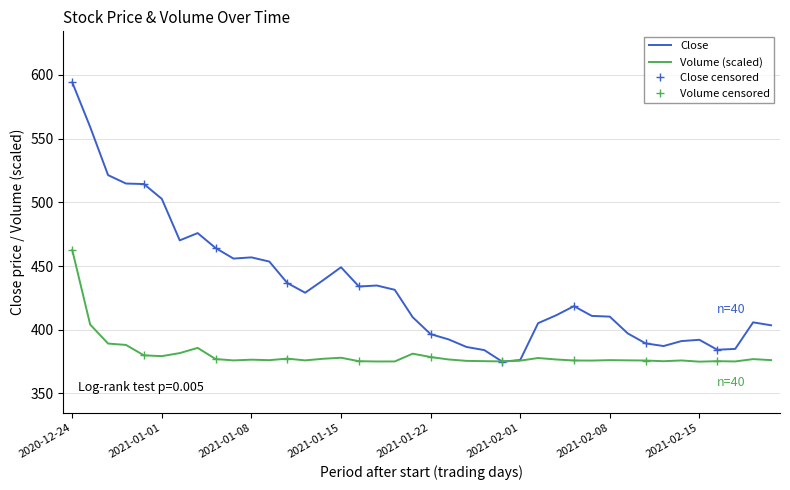

True or false: Volume has a value of 376.1 at 2021-01-11.

True